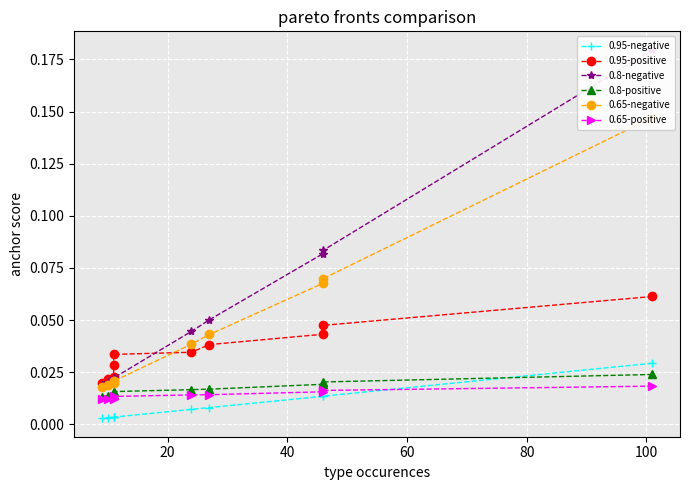

Count the number of data series in this chart.

6